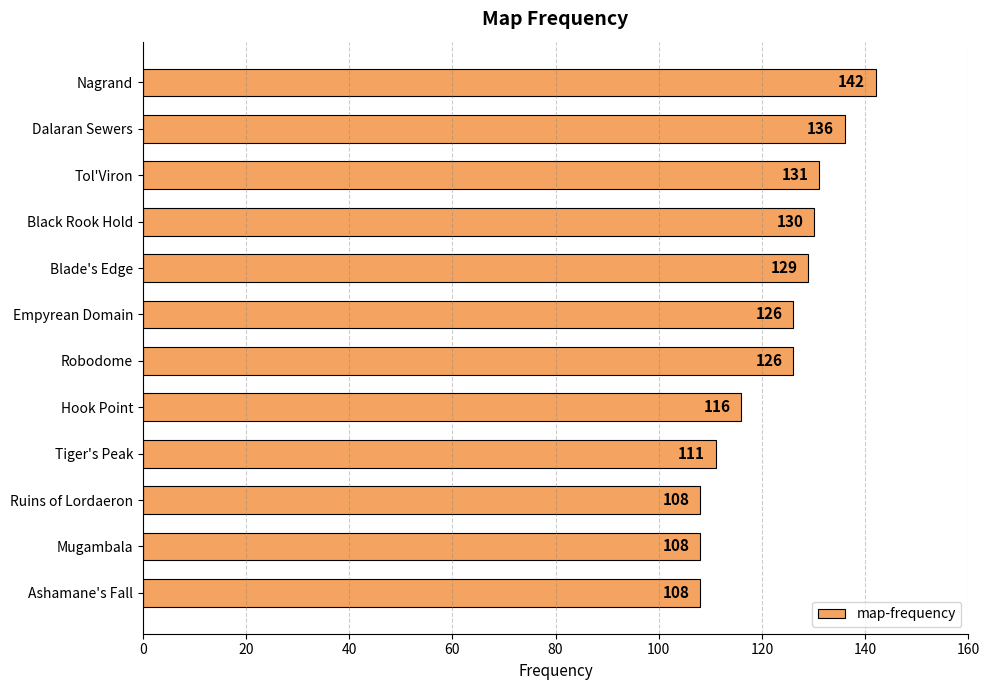

How many values are below 126?

5